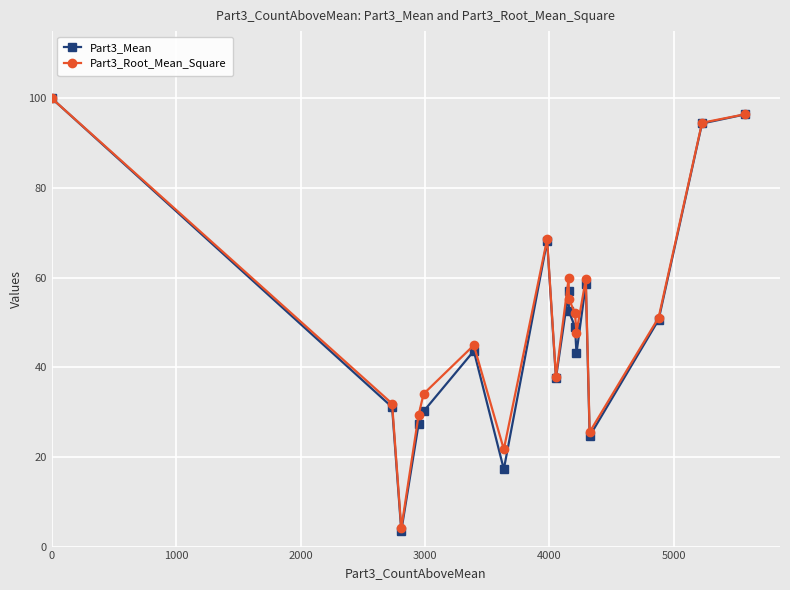

At how many categories does at least one series exceed 19?

17